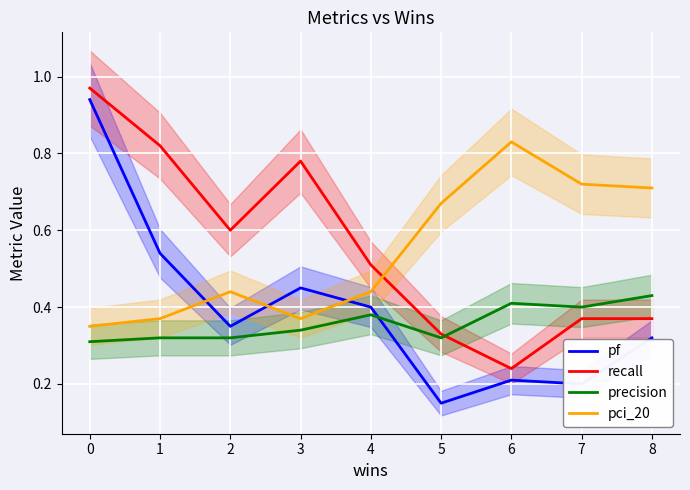

At which label is recall closest to 0?

6